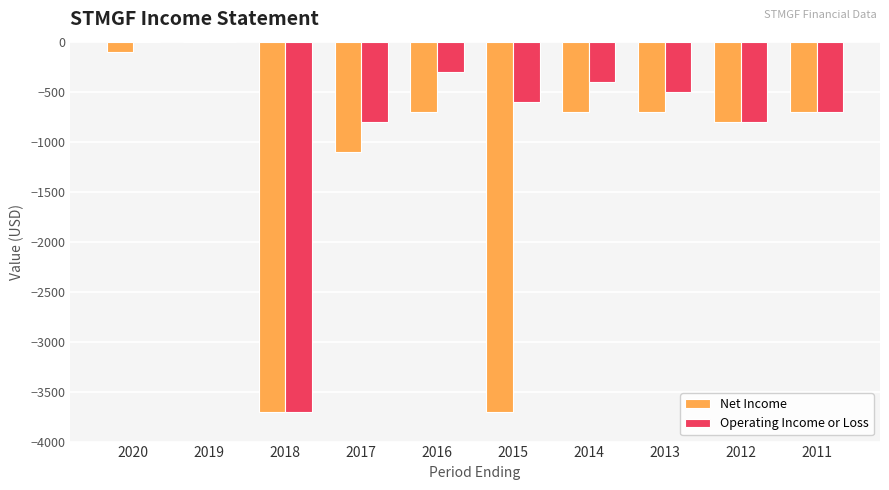

How many groups of bars are there?

10